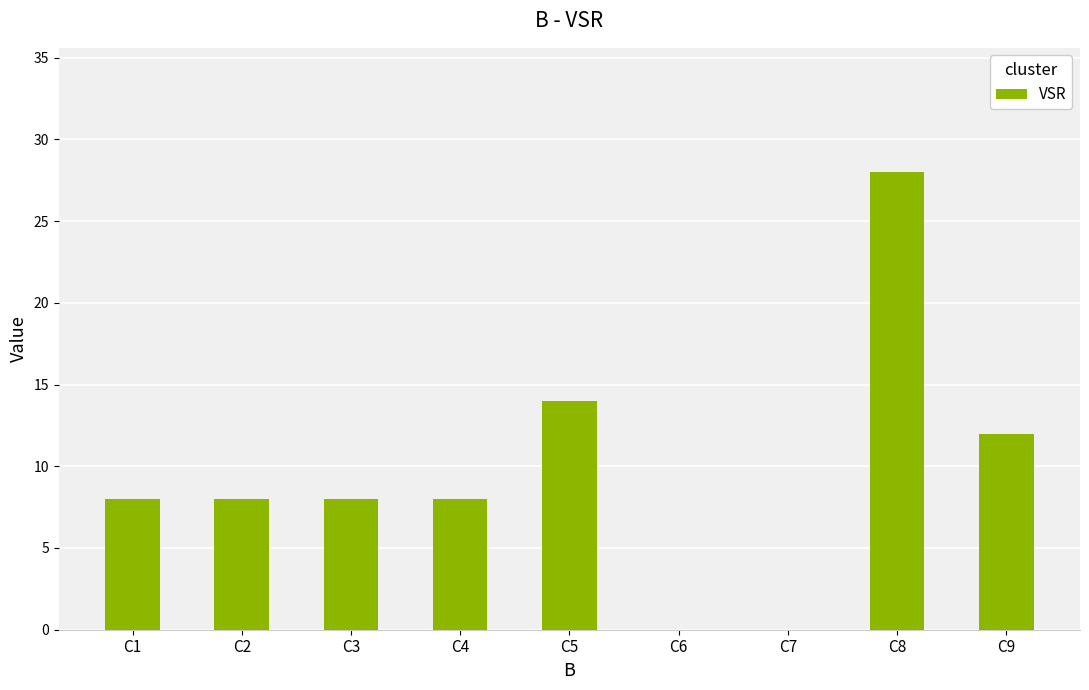

Approximately how many times larger is the value at C9 compared to C4?

1.5